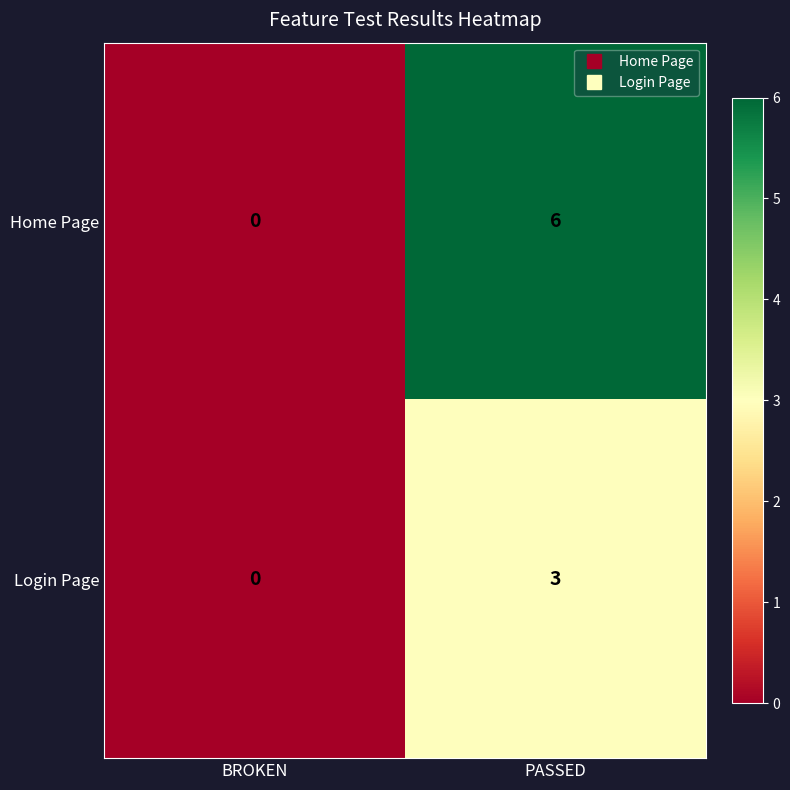

Reading left to right, what are all the values shown in this chart?

Home Page: BROKEN=0	PASSED=6
Login Page: BROKEN=0	PASSED=3